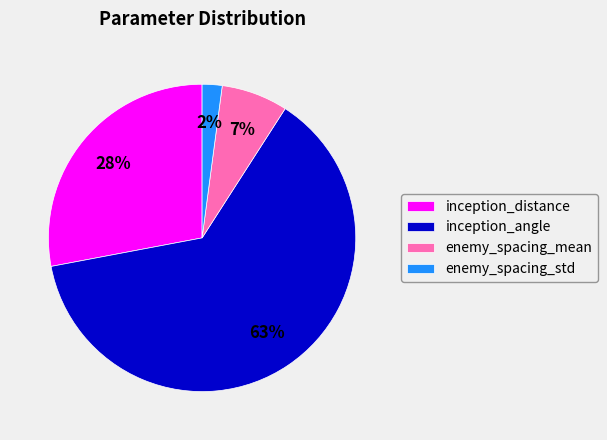

Is there a majority slice in this chart?

Yes